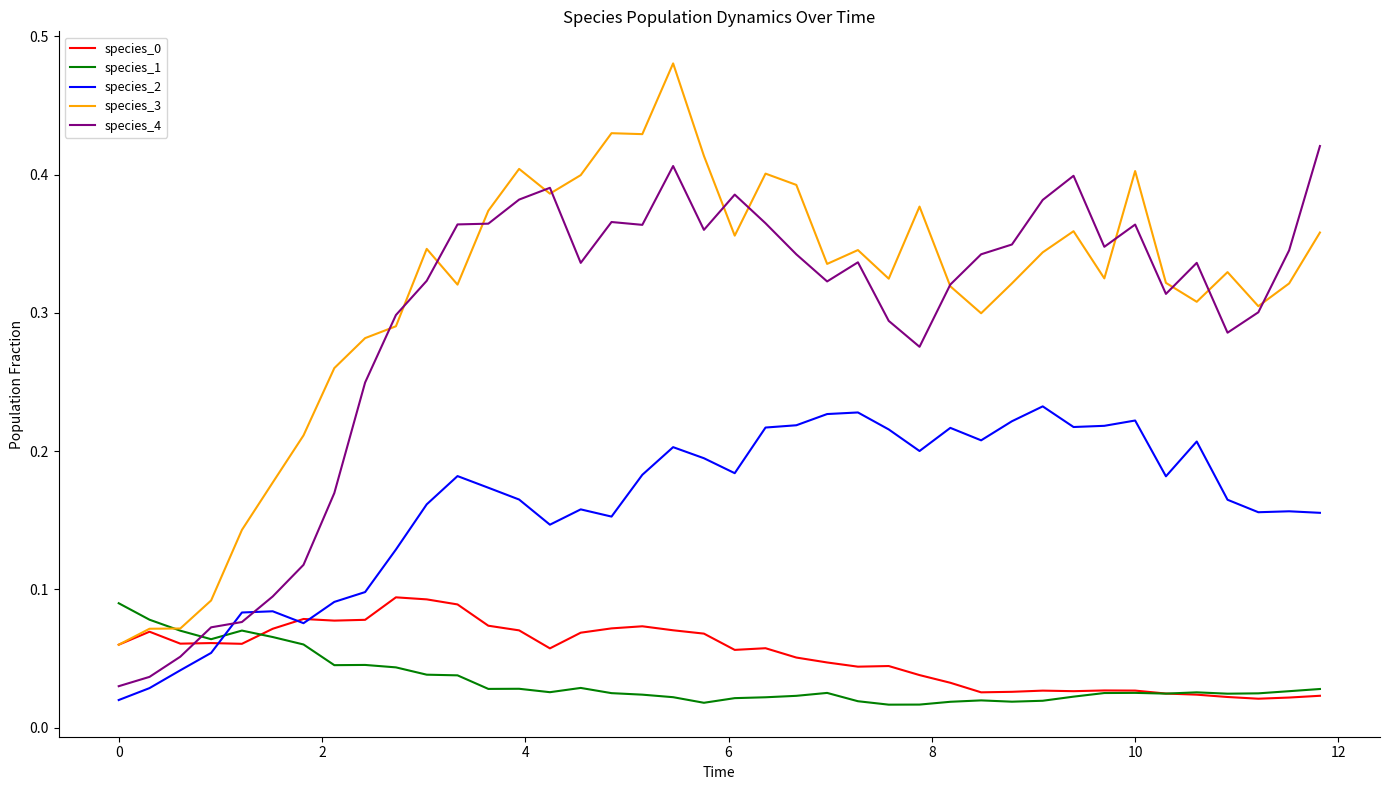

Which series has the largest range (max minus min)?

species_3